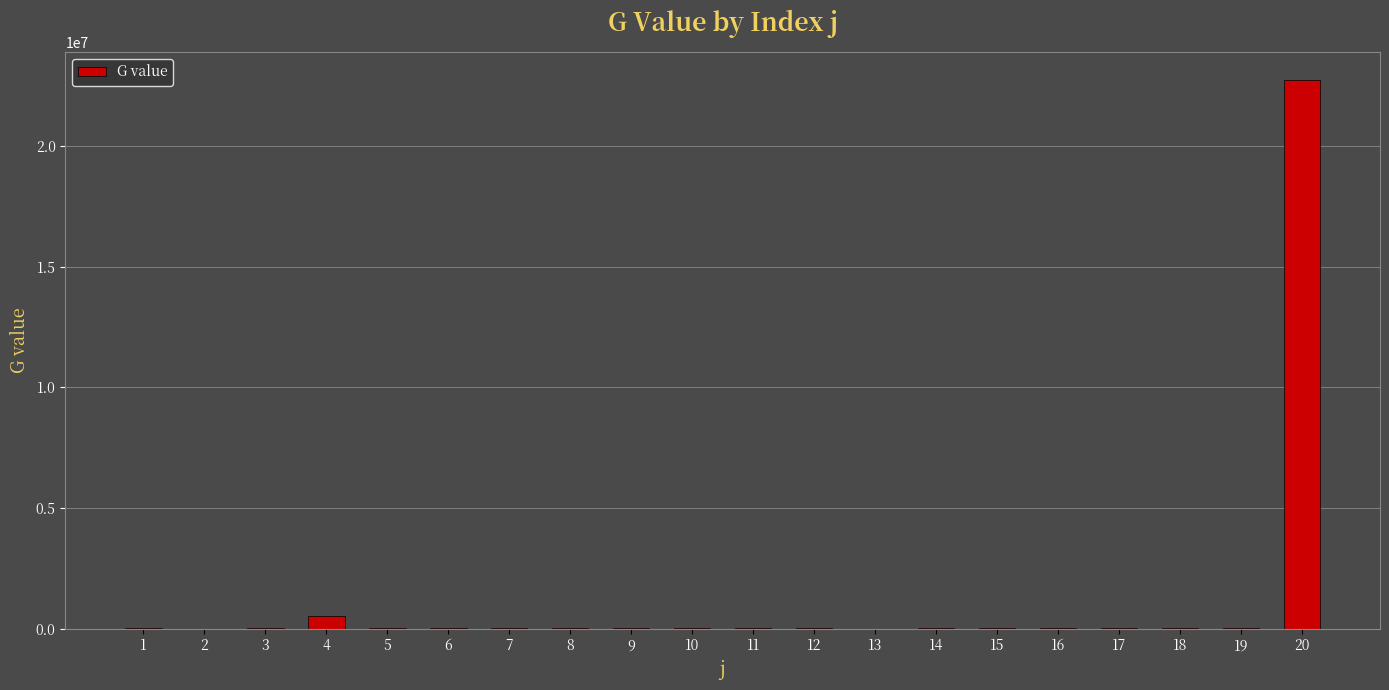

What is the greatest value displayed?

22761926